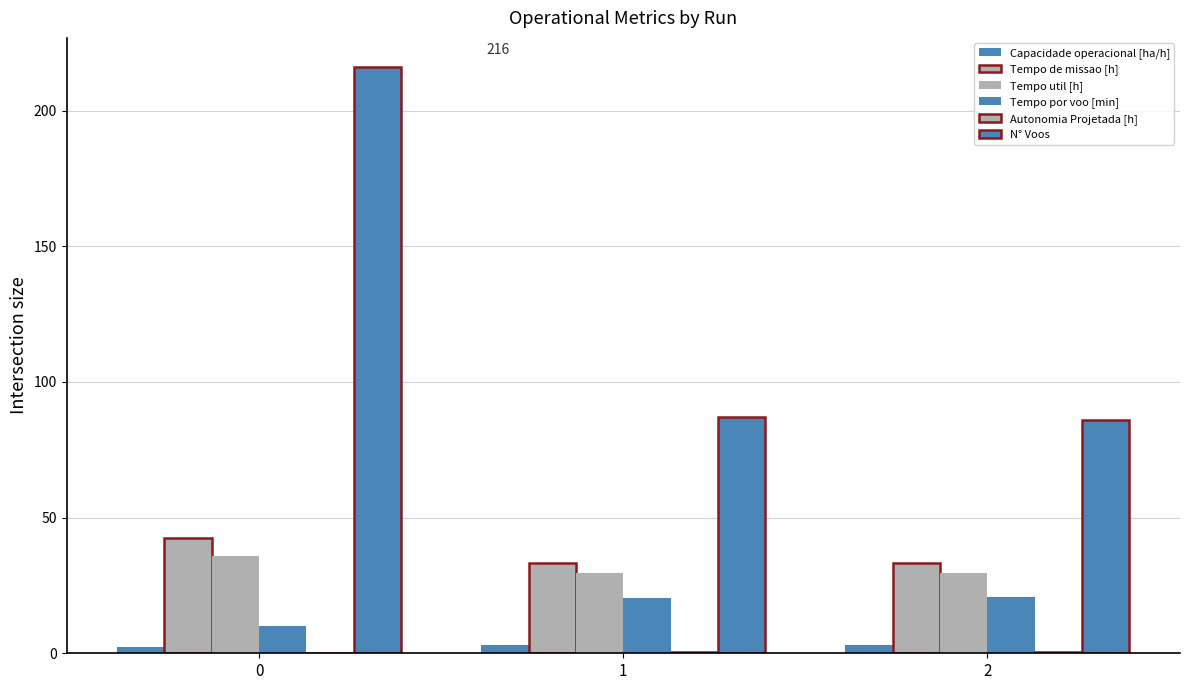

At which label does Tempo de missao [h] reach its minimum?

2